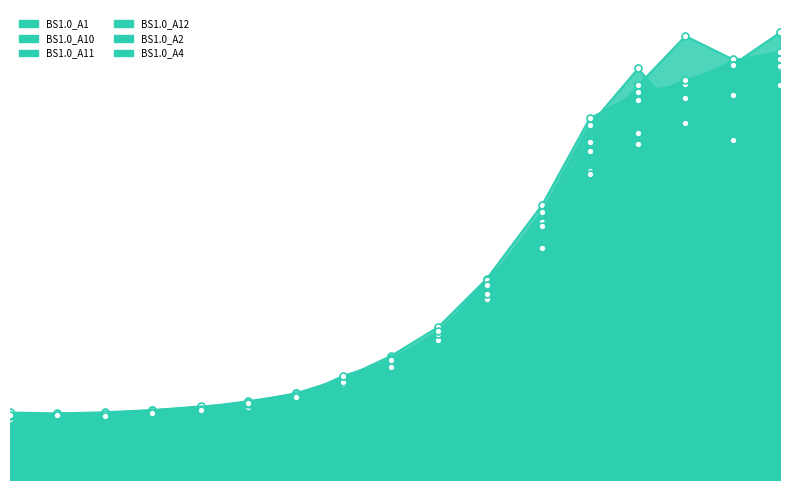

What is the highest value of the BS1.0_A10 series?

0.3